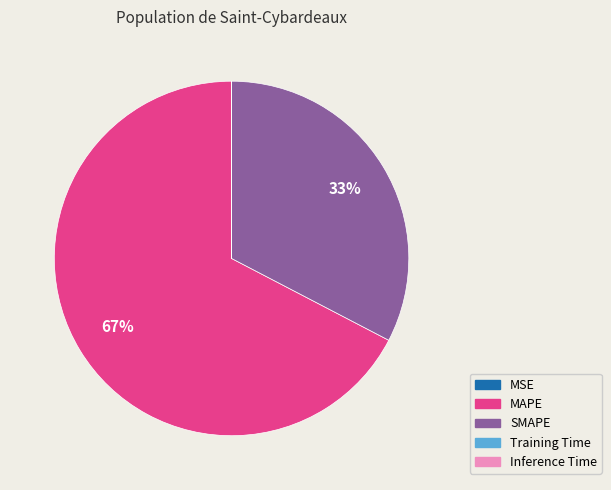

Is it true that SMAPE is 33% of the pie?

True